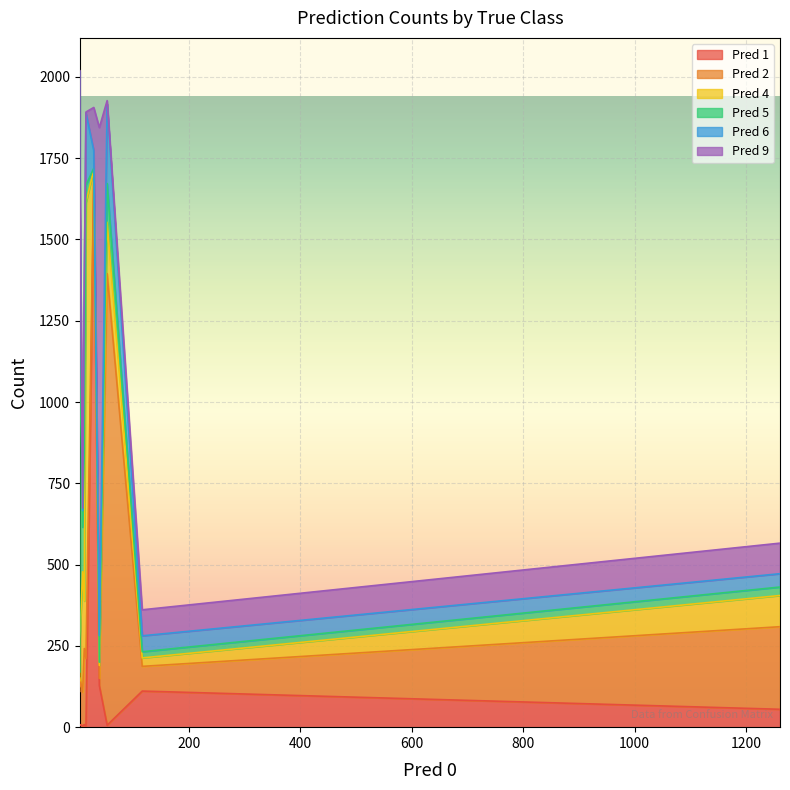

Count the number of categories in the chart.

10